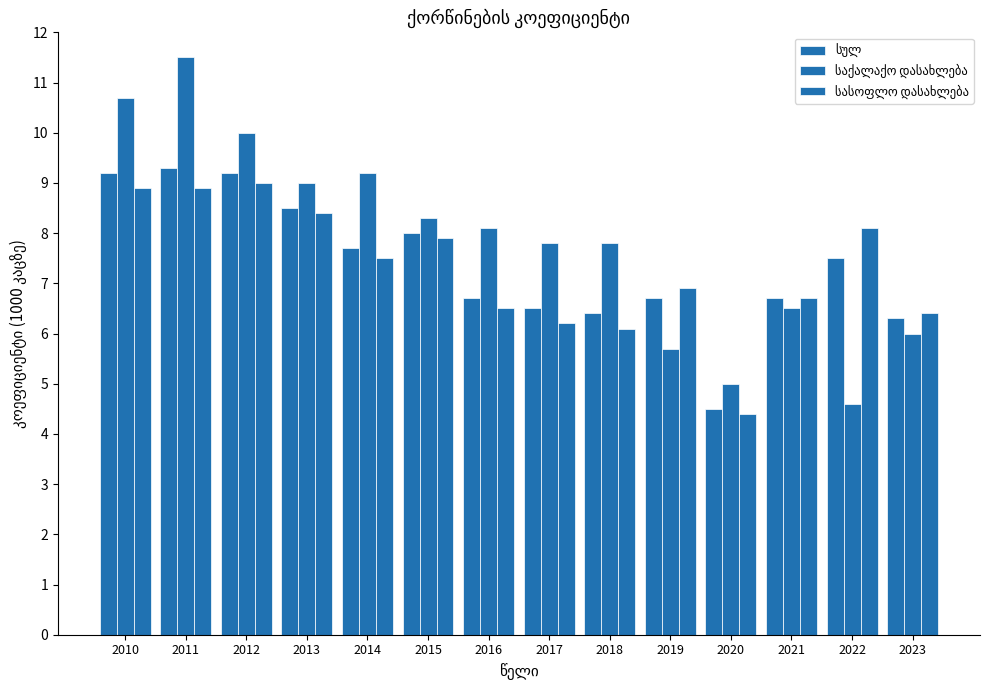

At which label does სულ reach its minimum?

2020